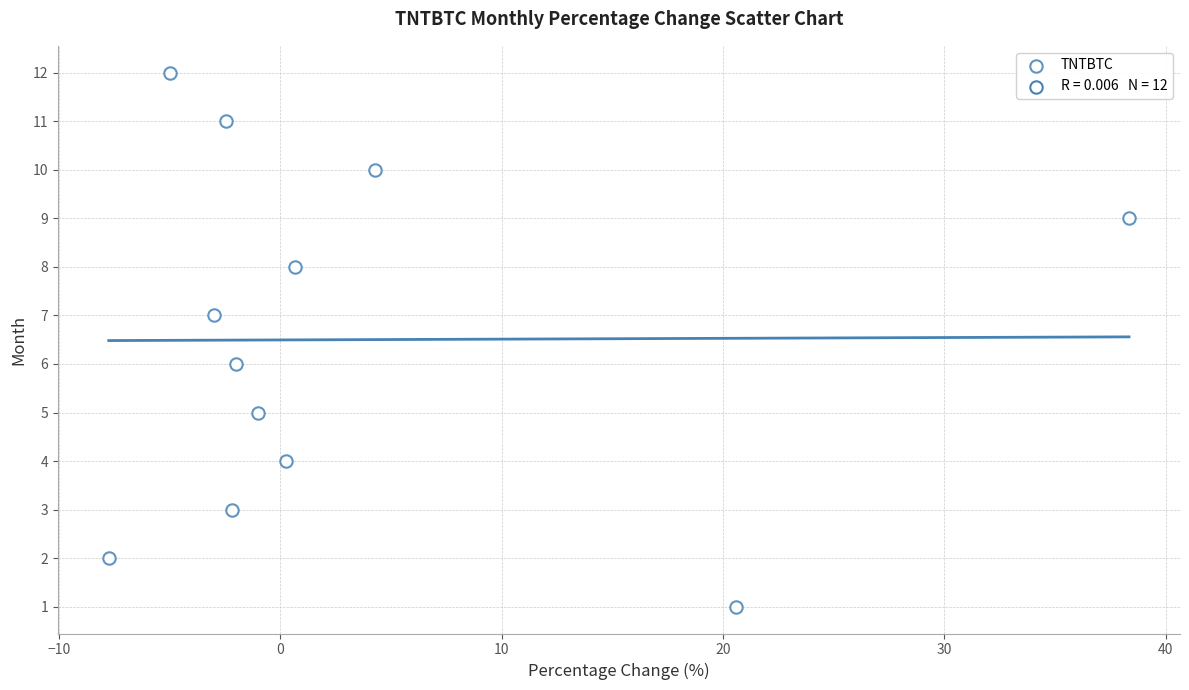

What is the range of Y values (max minus min)?

11